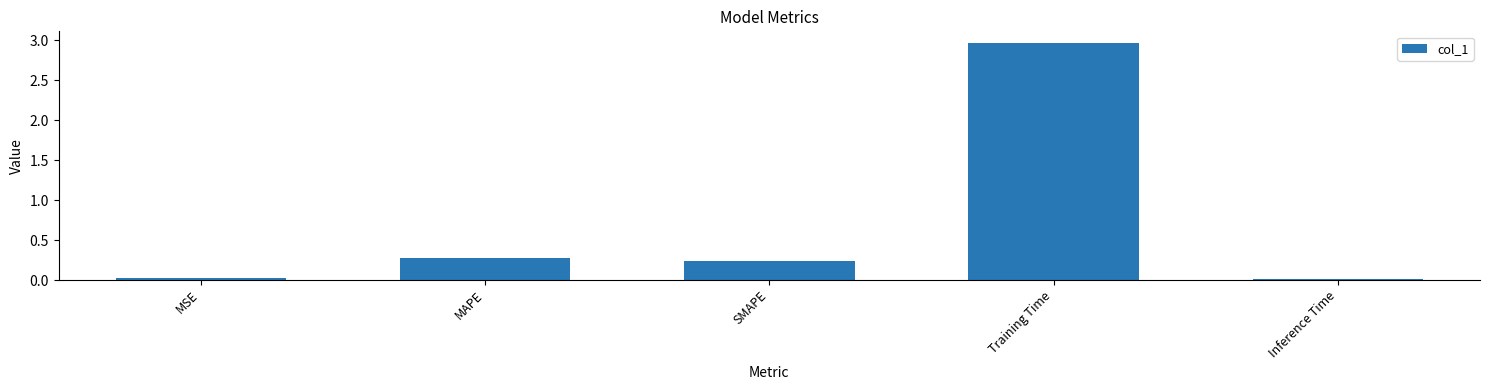

What is the change in value from MSE to Training Time?

+2.9